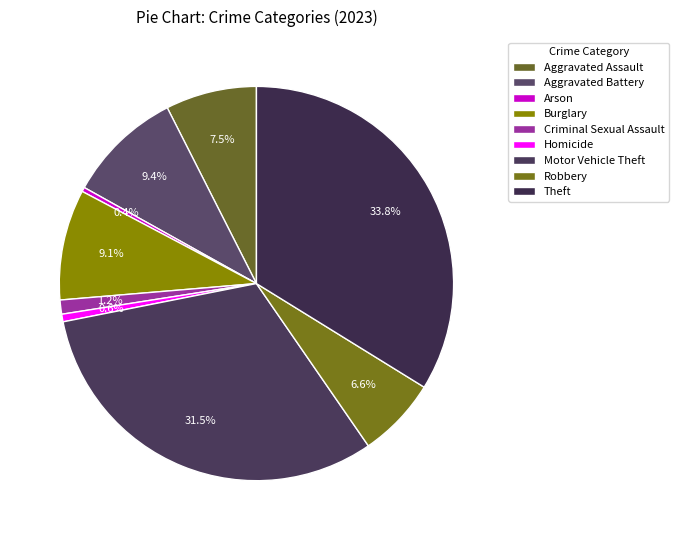

Which slice is the smallest?

Arson